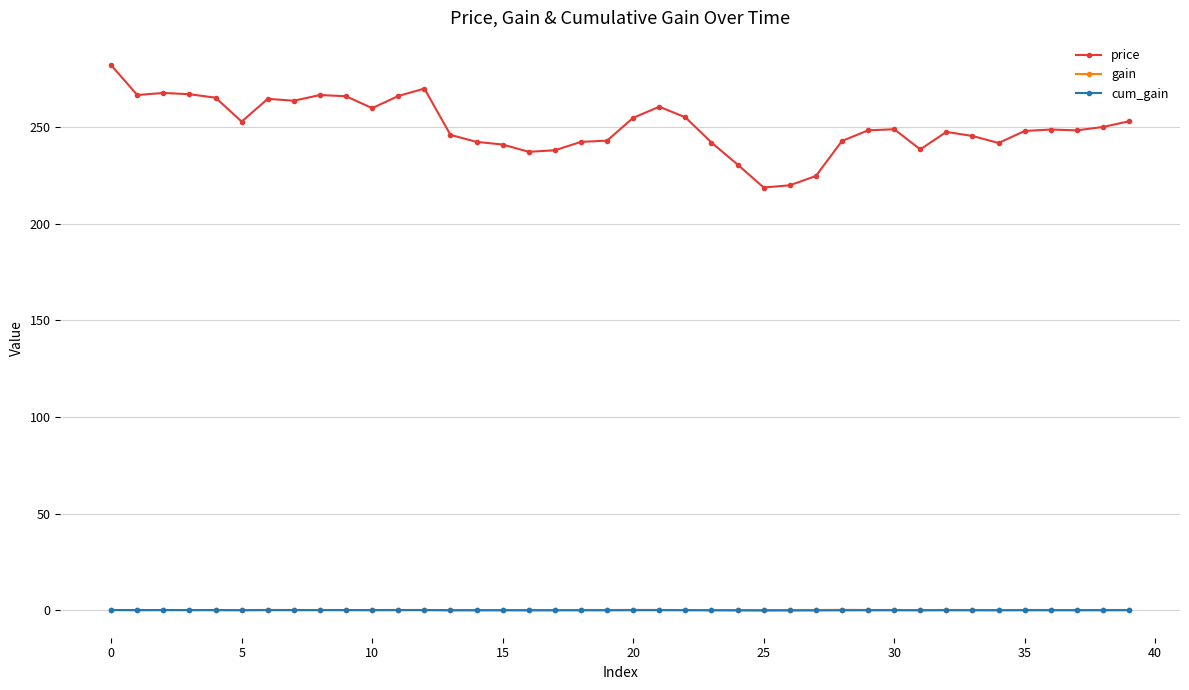

True or false: gain and price intersect in this chart.

False